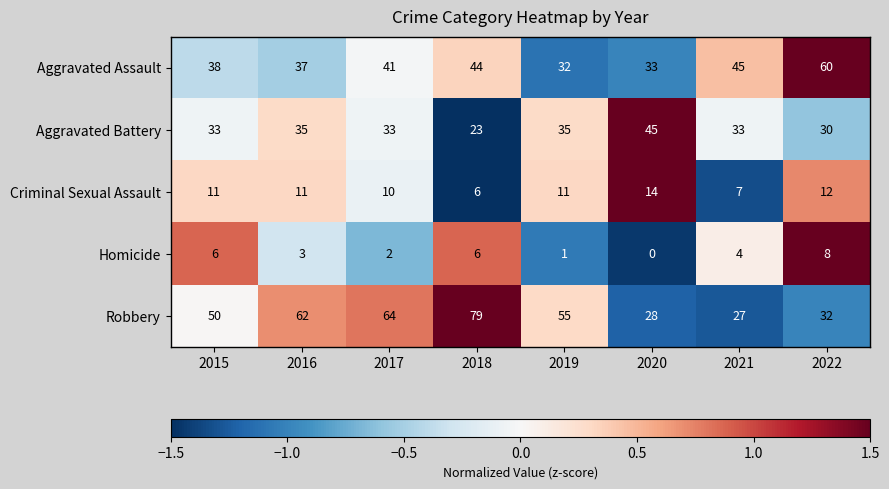

At how many categories does at least one series exceed 0?

8